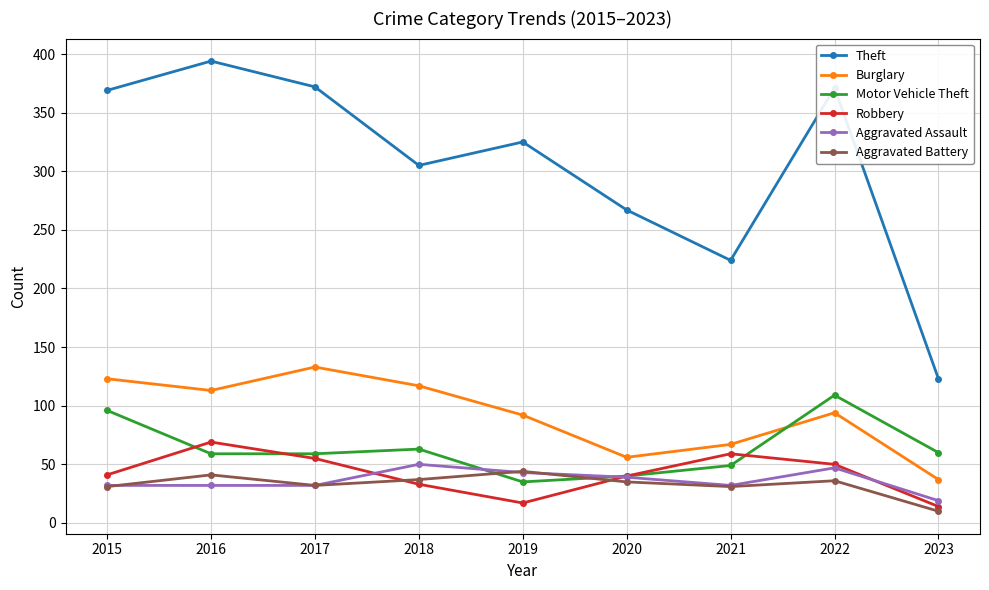

Which series changed the most between 2016 and 2019?

Theft